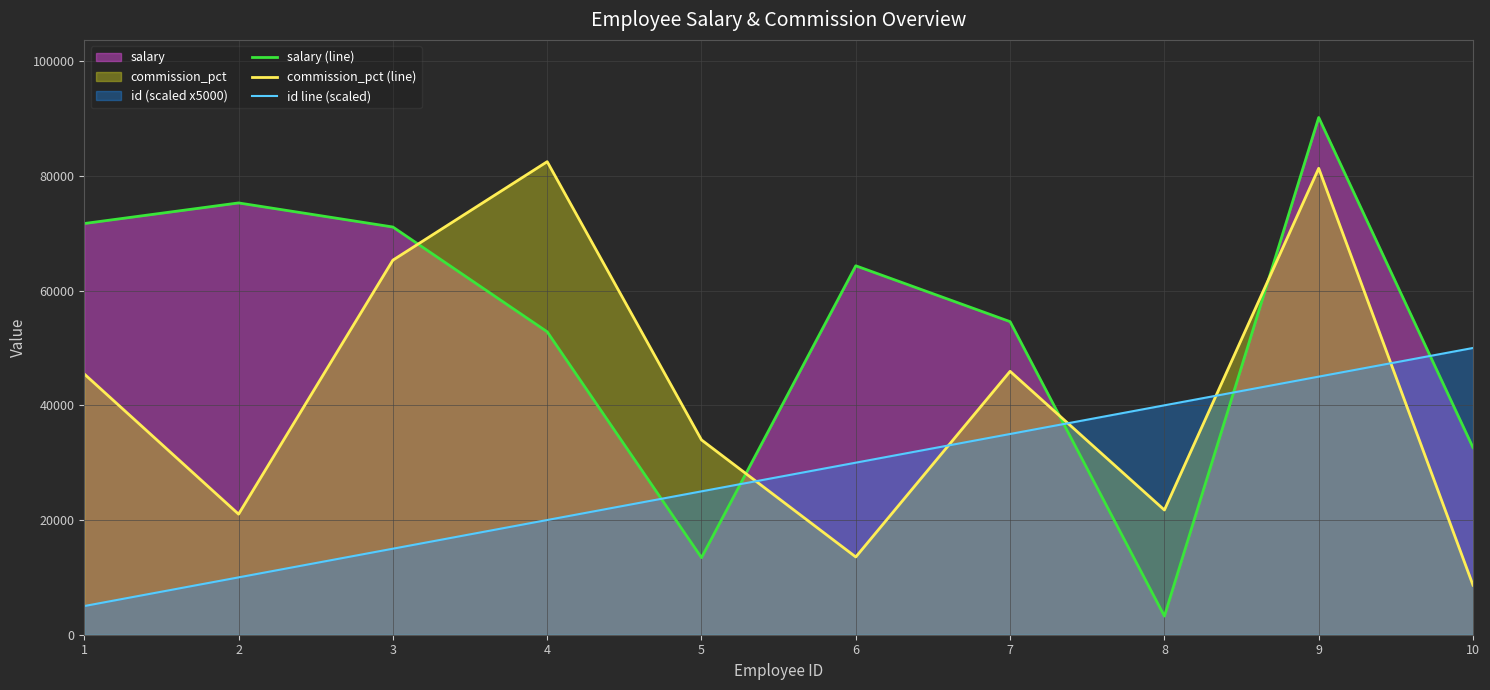

What is the difference between the commission_pct (line) values at 8 and 7?

24181